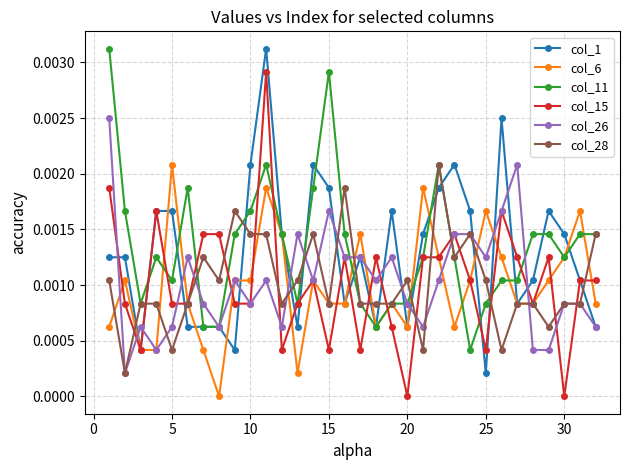

True or false: col_26 has more than 0 points higher than both neighbors.

True